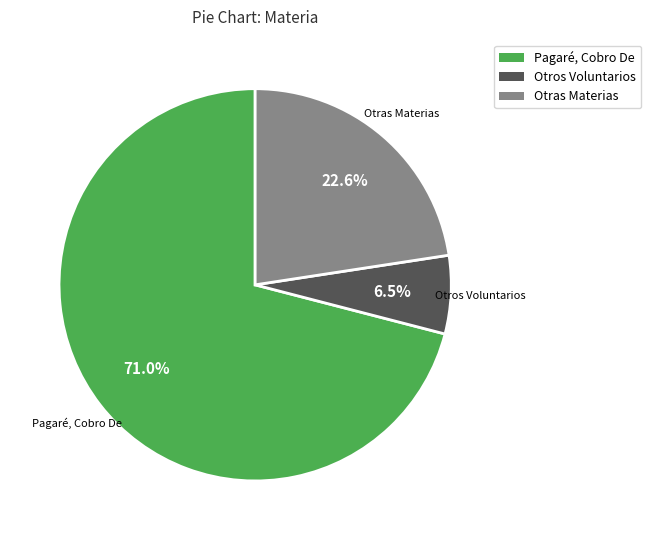

Is there any slice that represents more than half of the pie?

Yes